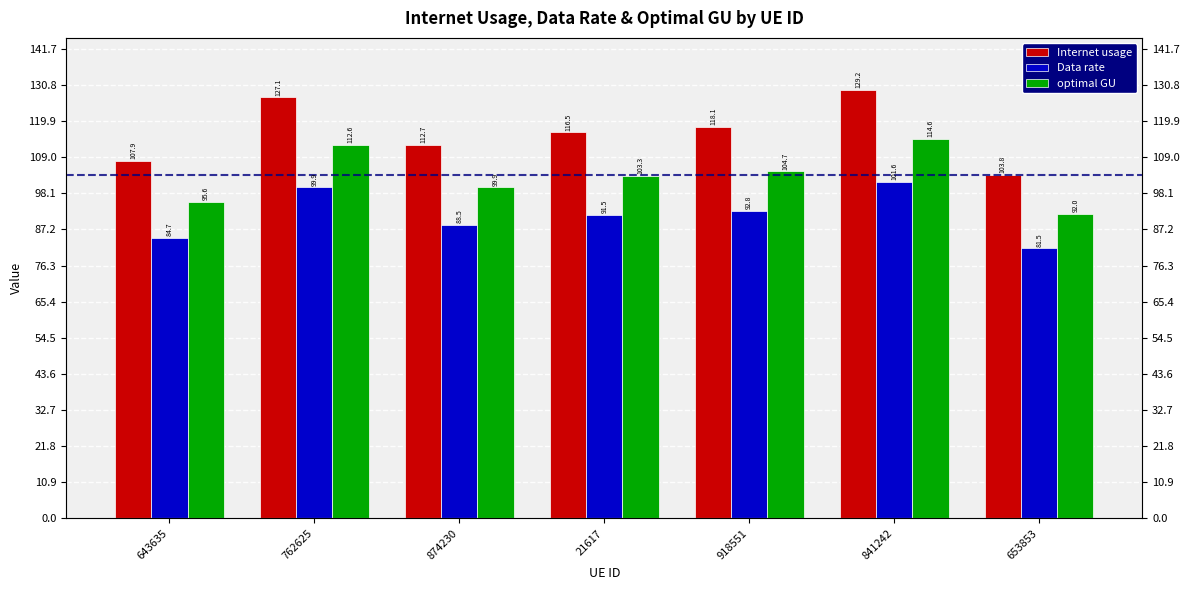

Which series has the widest spread of values?

Internet usage